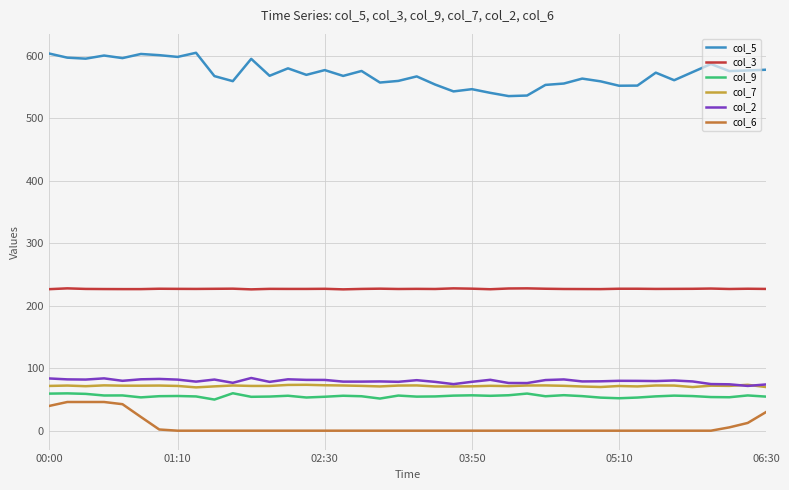

Which series has the widest spread of values?

col_5